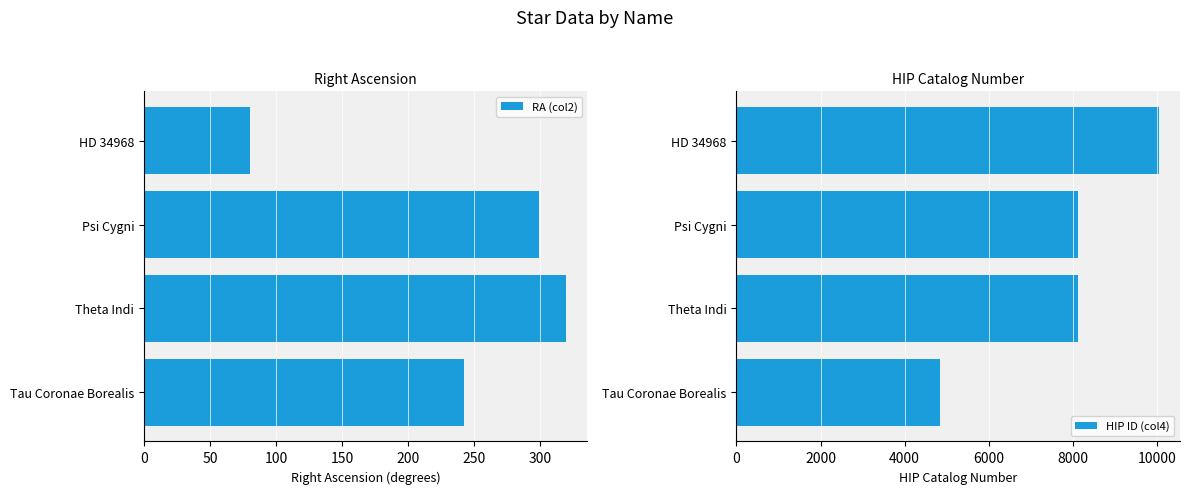

Count the number of categories in the chart.

4